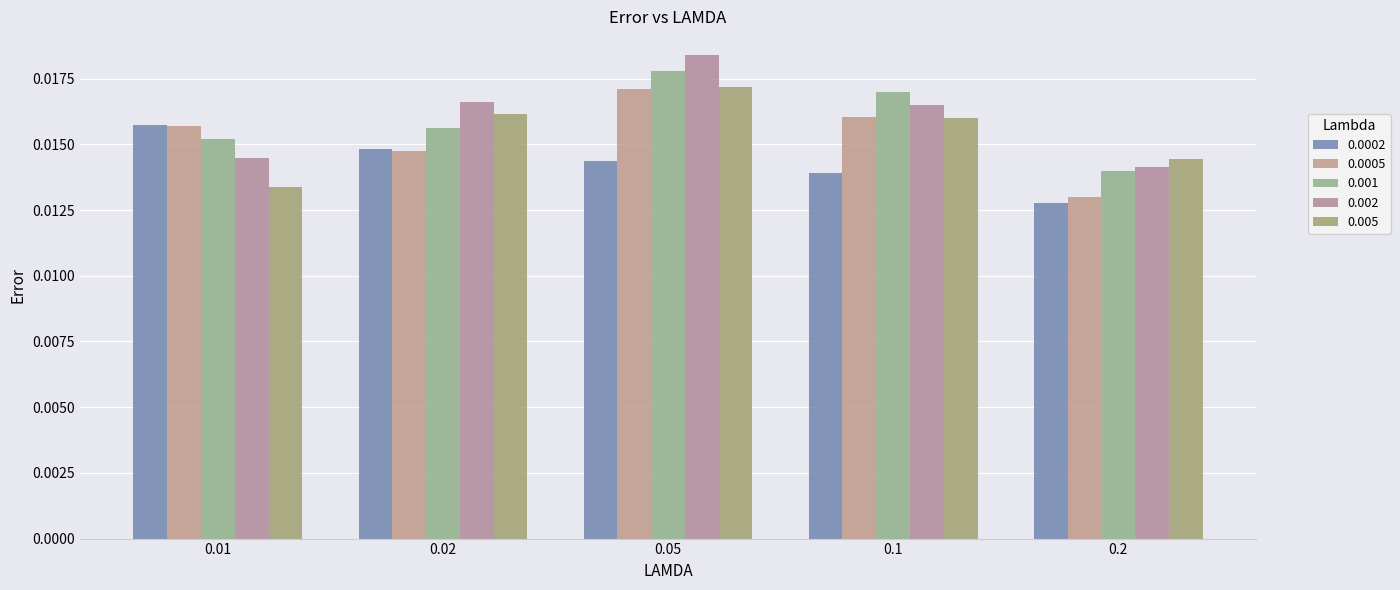

Which has a higher value, 0.1 or 0.02?

0.02